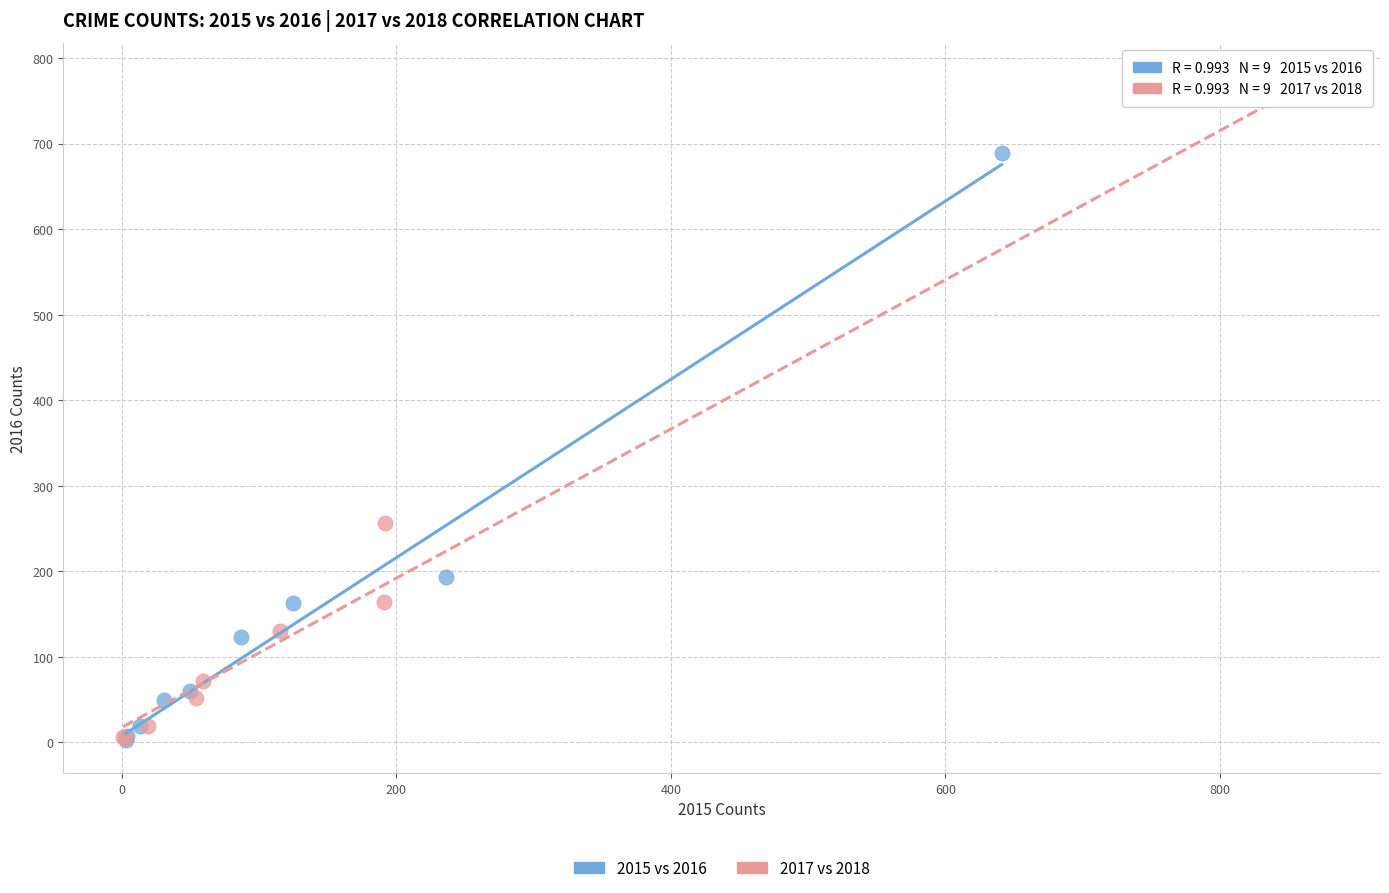

Which series contains the highest Y value?

2017 vs 2018